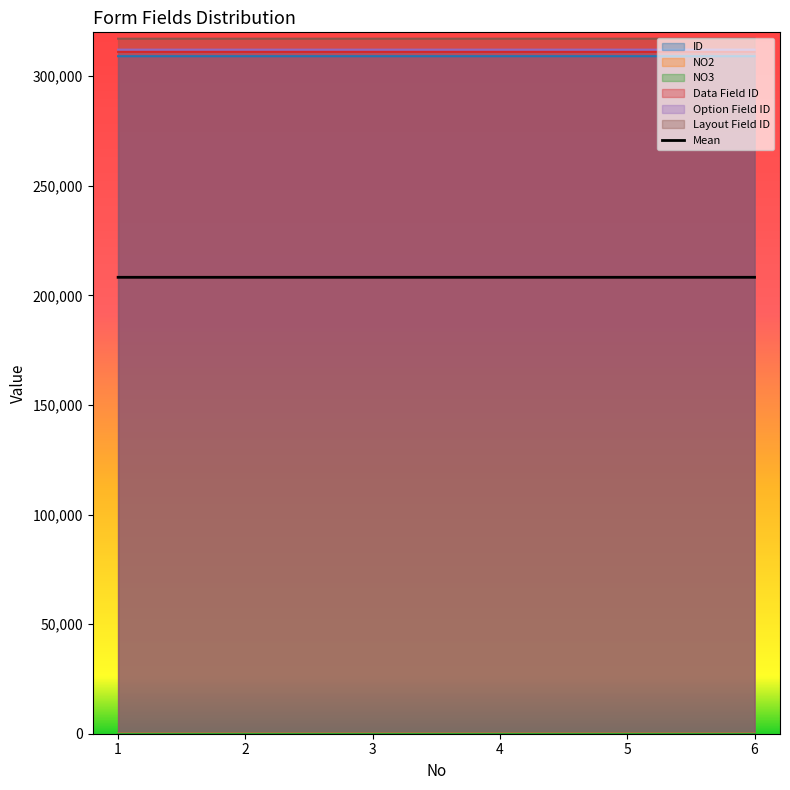

How many categories are shown in the chart?

6